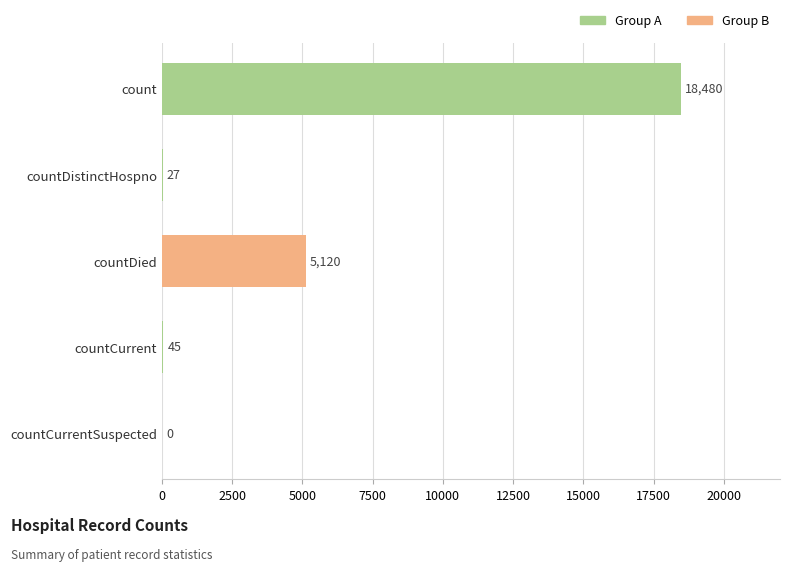

The value at countCurrent is 45. True or false?

True